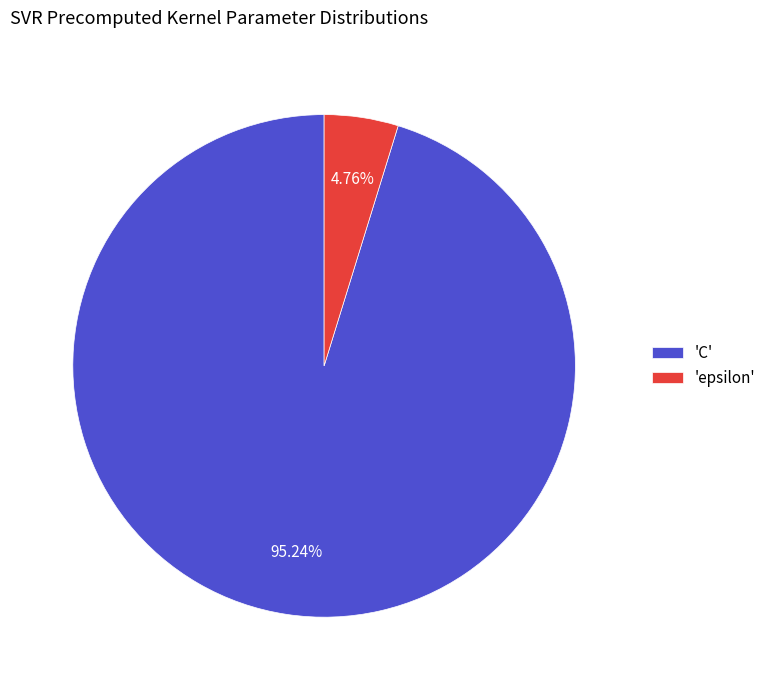

Between 'epsilon' and 'C', which is larger?

'C'